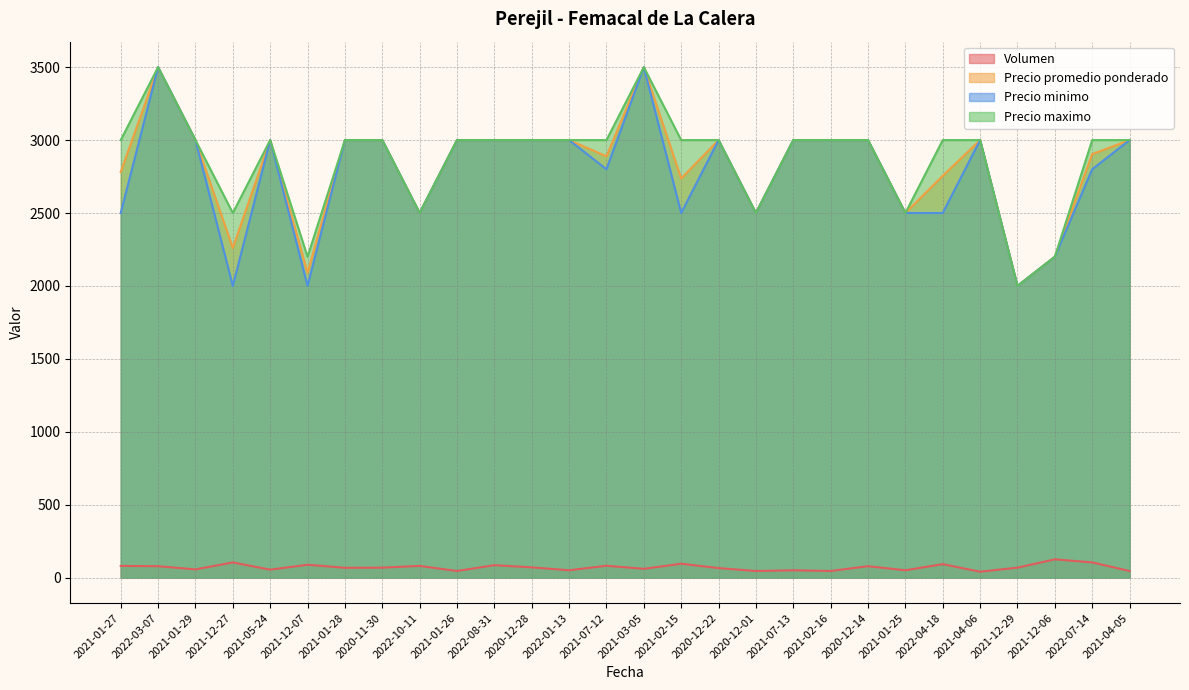

What is the difference between the second highest and minimum values in the Precio minimo series?

1500